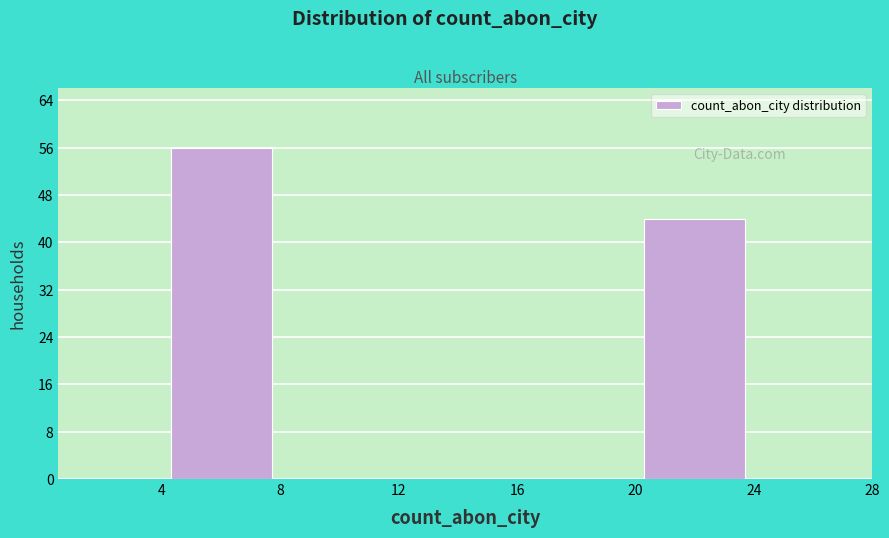

Reading left to right, transcribe this chart: for each bar, give the range it covers on the x-axis and its height. The values are not printed on the chart, so give them approximately, as read against the axis.

0.5 to 4.0: 0
4.0 to 8.0: 56
8.0 to 12.0: 0
12.0 to 16.0: 0
16.0 to 20.0: 0
20.0 to 24.0: 44
24.0 to 28.0: 0